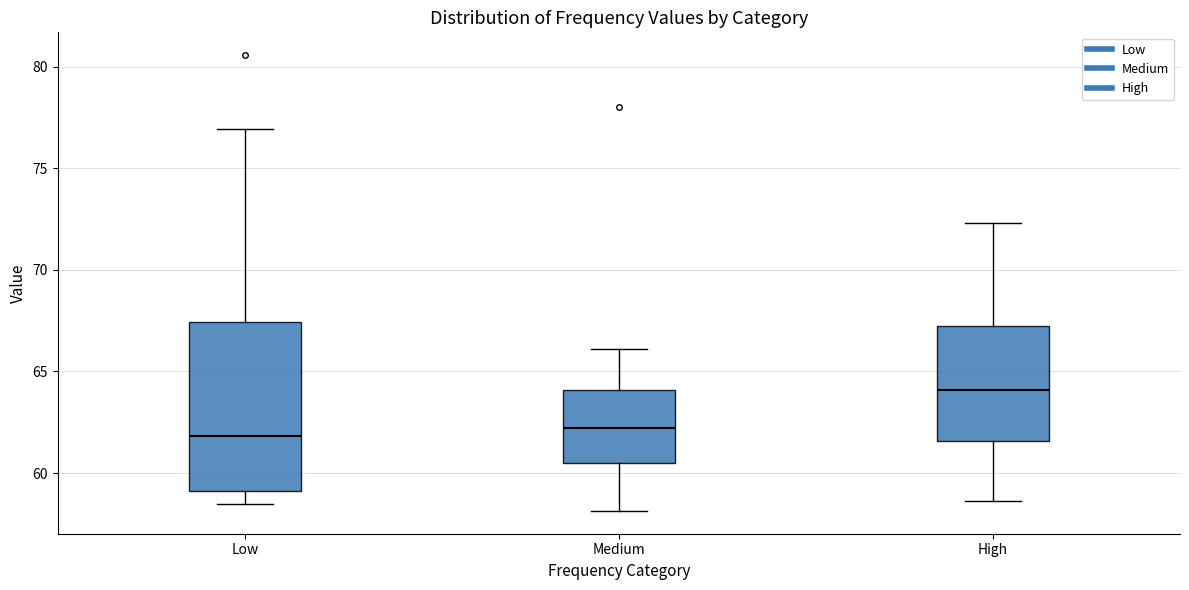

Which box is the tallest, from its lower edge to its upper edge?

Low